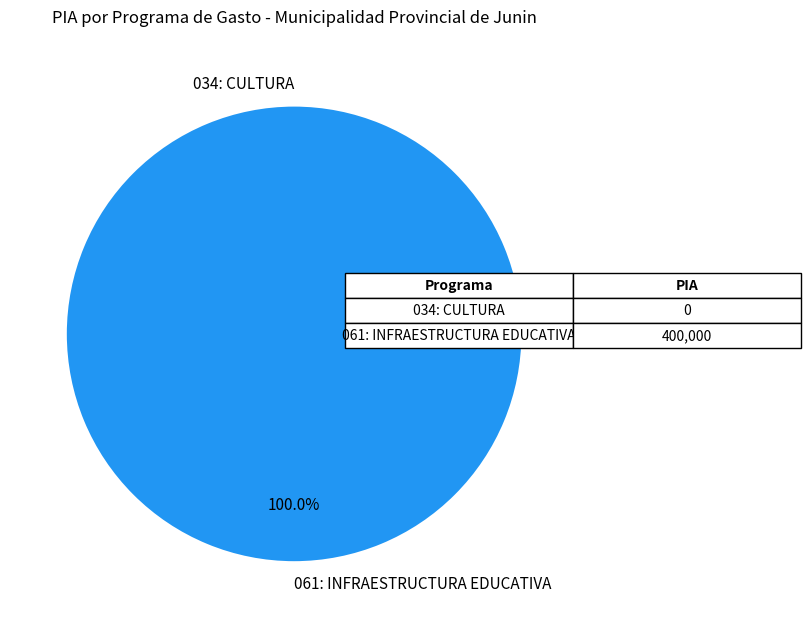

What portion of the pie excludes 034: CULTURA?

100.0%